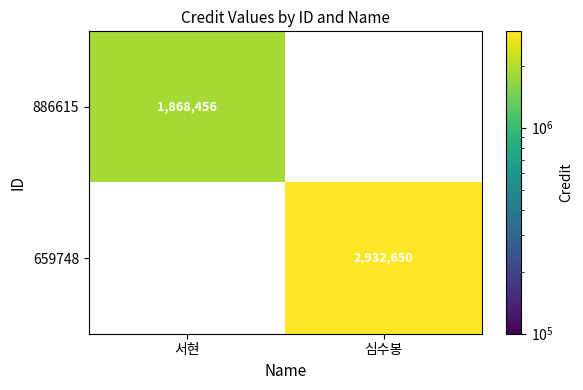

True or false: 659748 has a value of 4124080.4 at 심수봉.

False